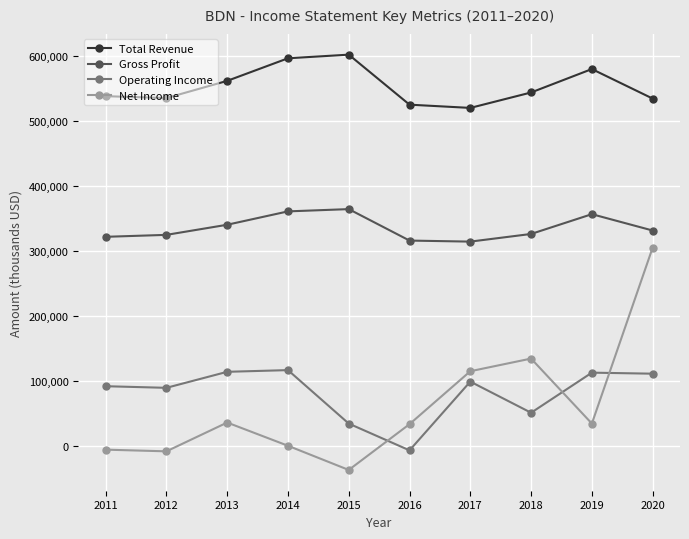

True or false: Total Revenue has a value of 792050 at 2020.

False